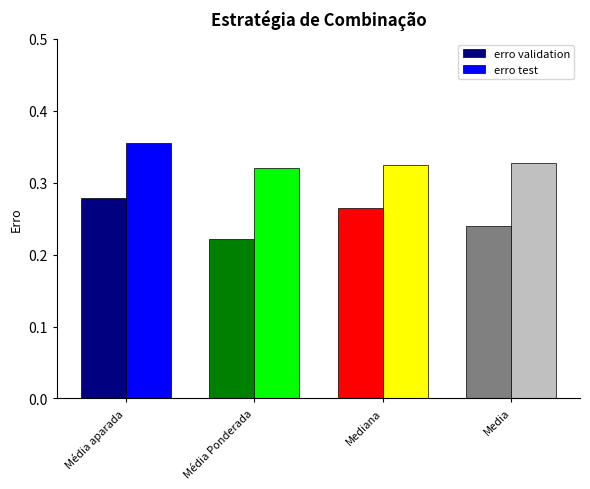

True or false: erro test has a value of 0.2 at Média Ponderada.

False